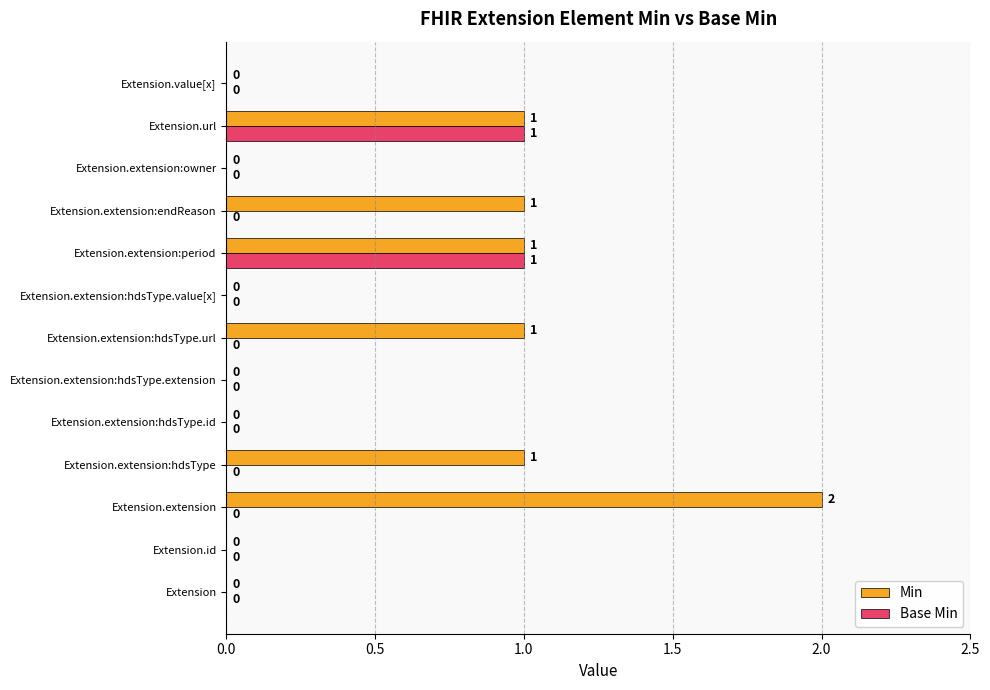

Which series has the largest total across all categories?

Min